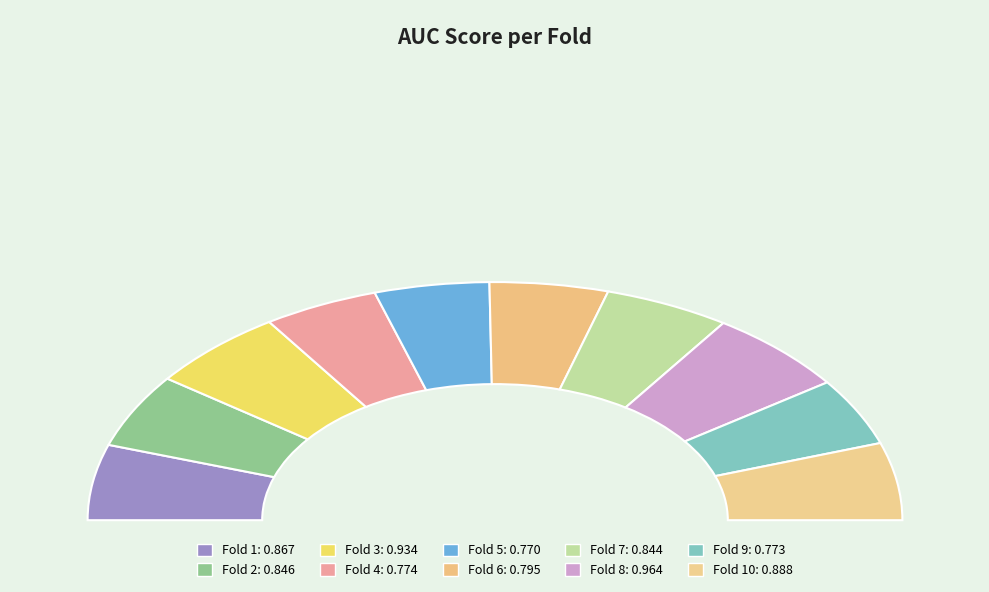

Which category has the biggest portion of the pie?

Fold 8